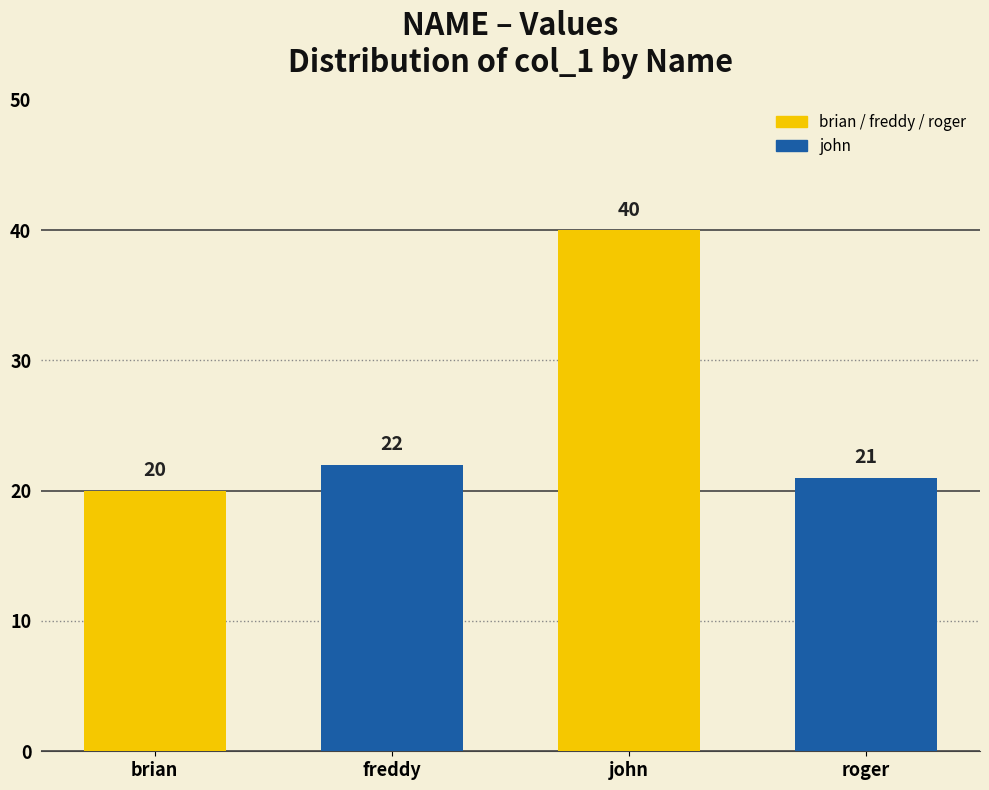

What is the difference between the second highest and minimum values?

2